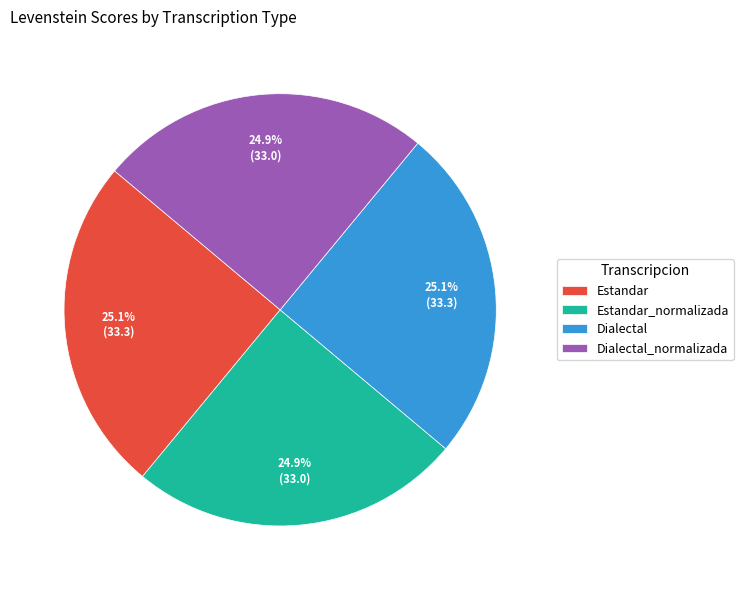

To the nearest percent, what is the average slice percentage?

25%